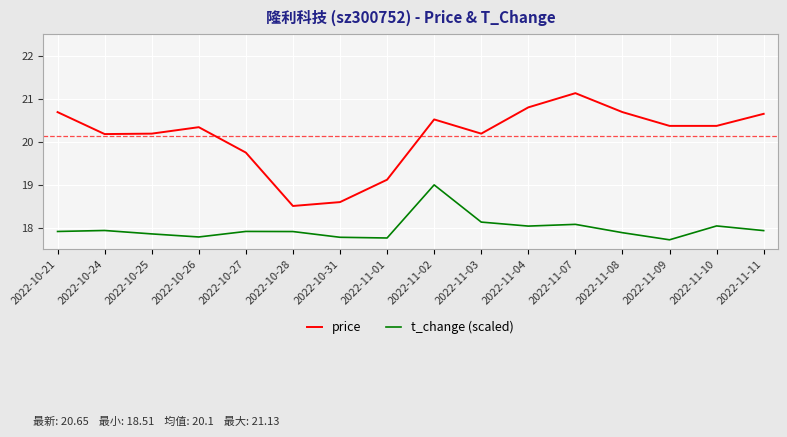

What value does the t_change (scaled) series have at 2022-10-24?

17.9